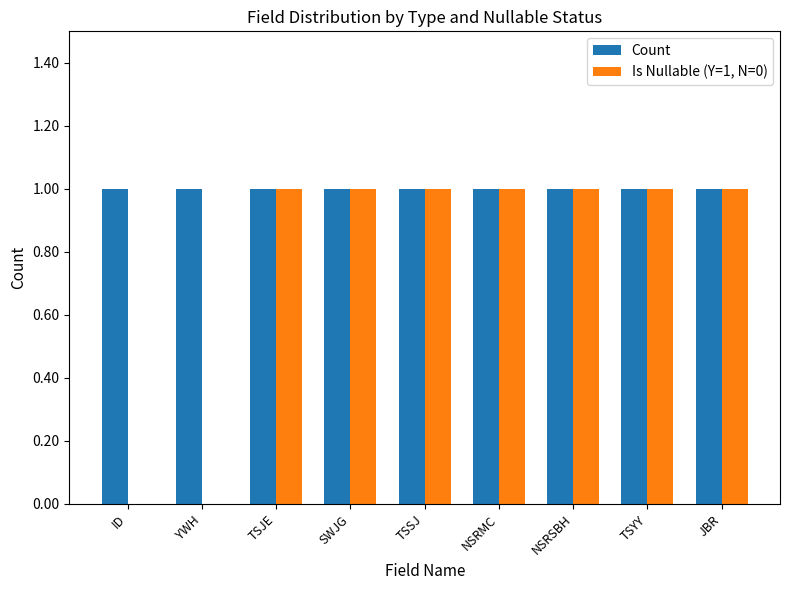

How many groups of bars are there?

9